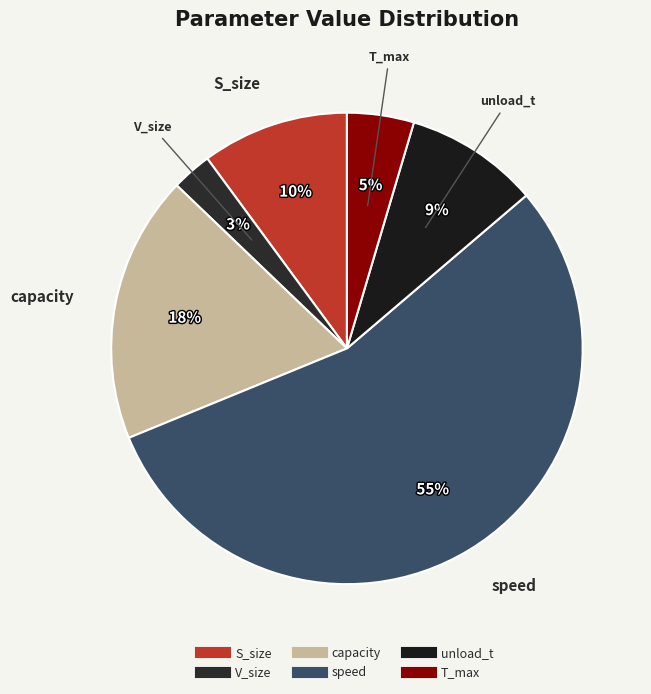

Is it true that T_max is 18% of the pie?

False